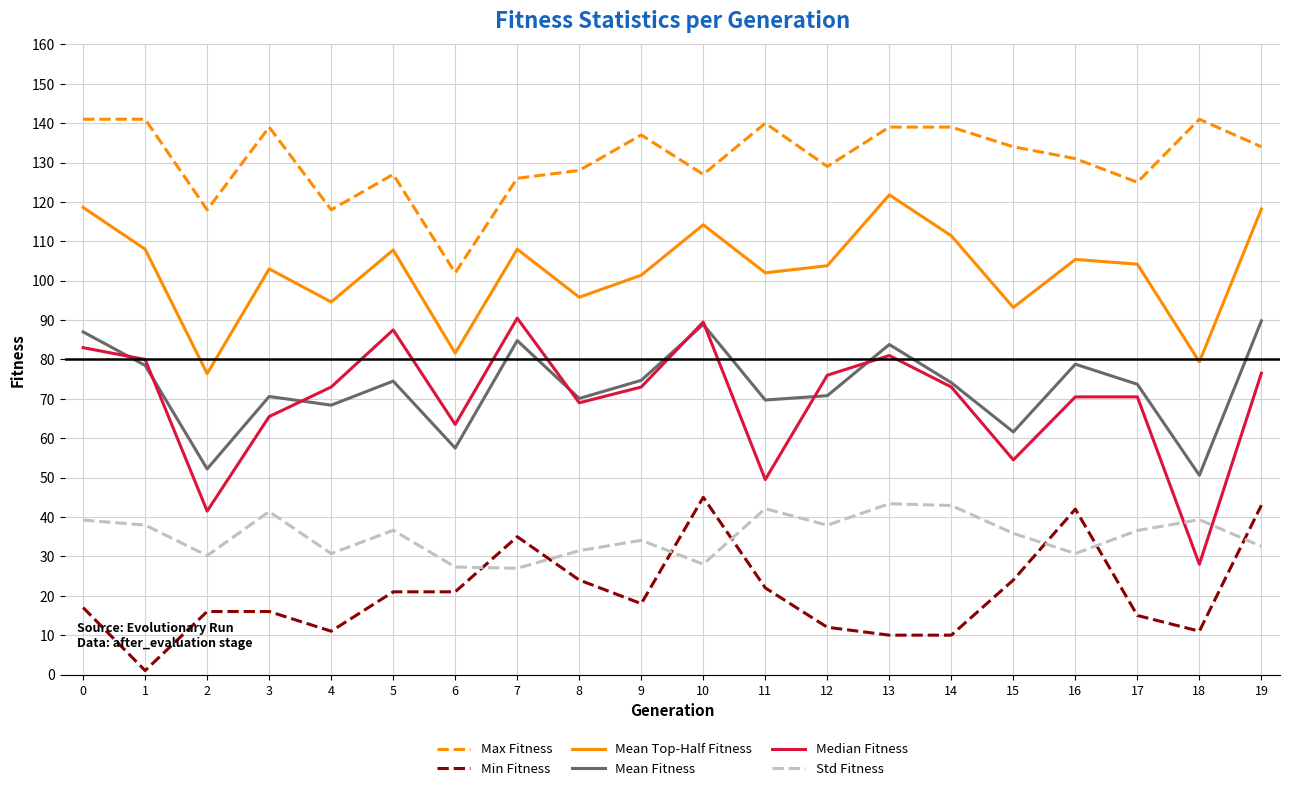

Where is the first local minimum for Max Fitness?

2